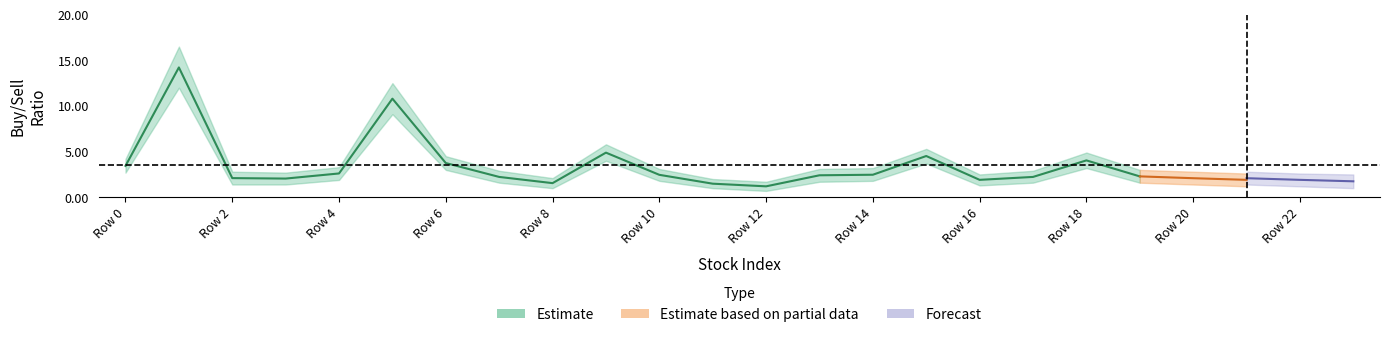

The value of lower at 7 is 0.4. True or false?

False